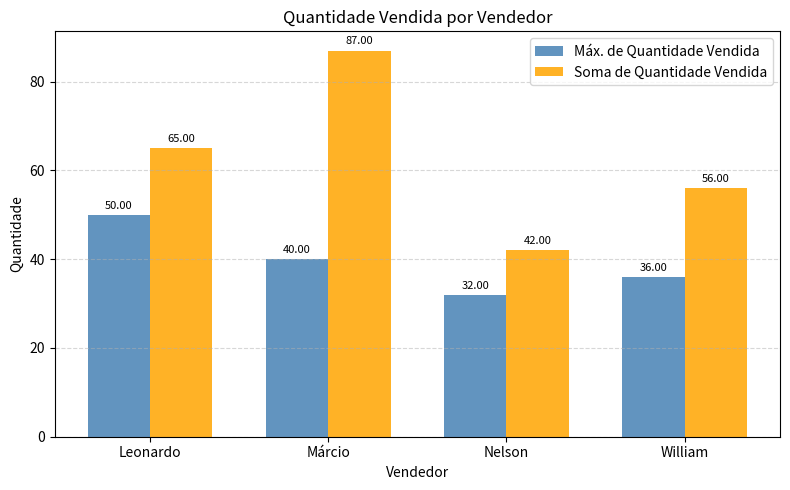

Is it true that Soma de Quantidade Vendida equals 65 at Leonardo?

True